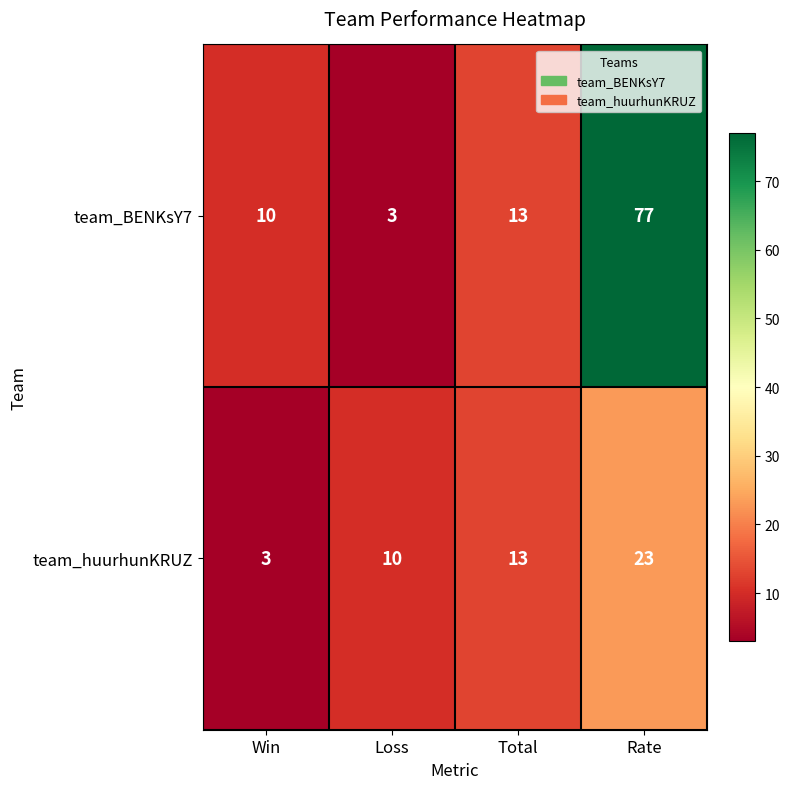

Rank the series by their maximum value, from highest to lowest.

team_BENKsY7, team_huurhunKRUZ